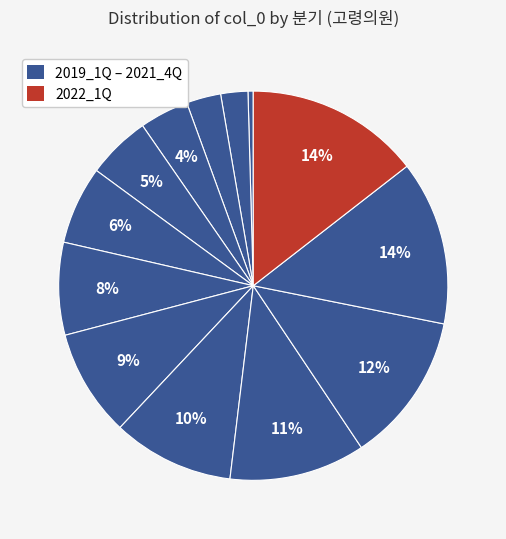

How many segments does this pie chart have?

13